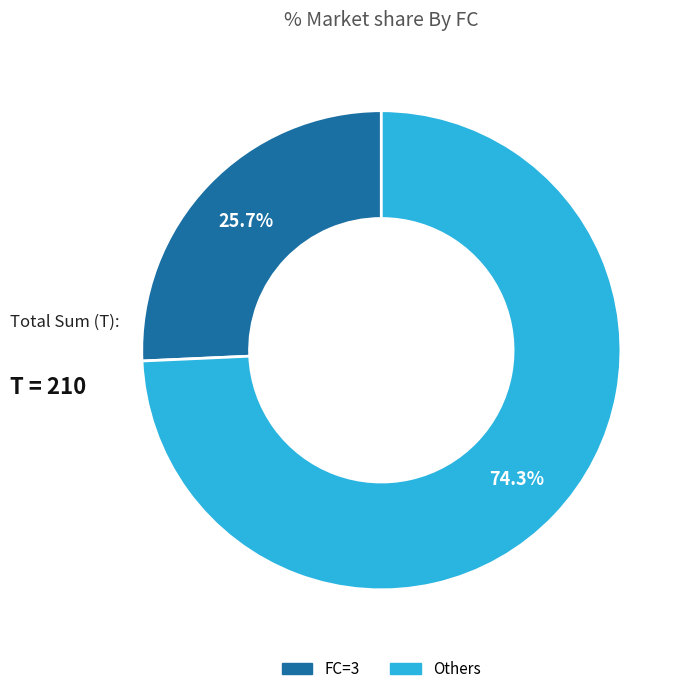

What portion of the pie excludes FC=3?

74.3%